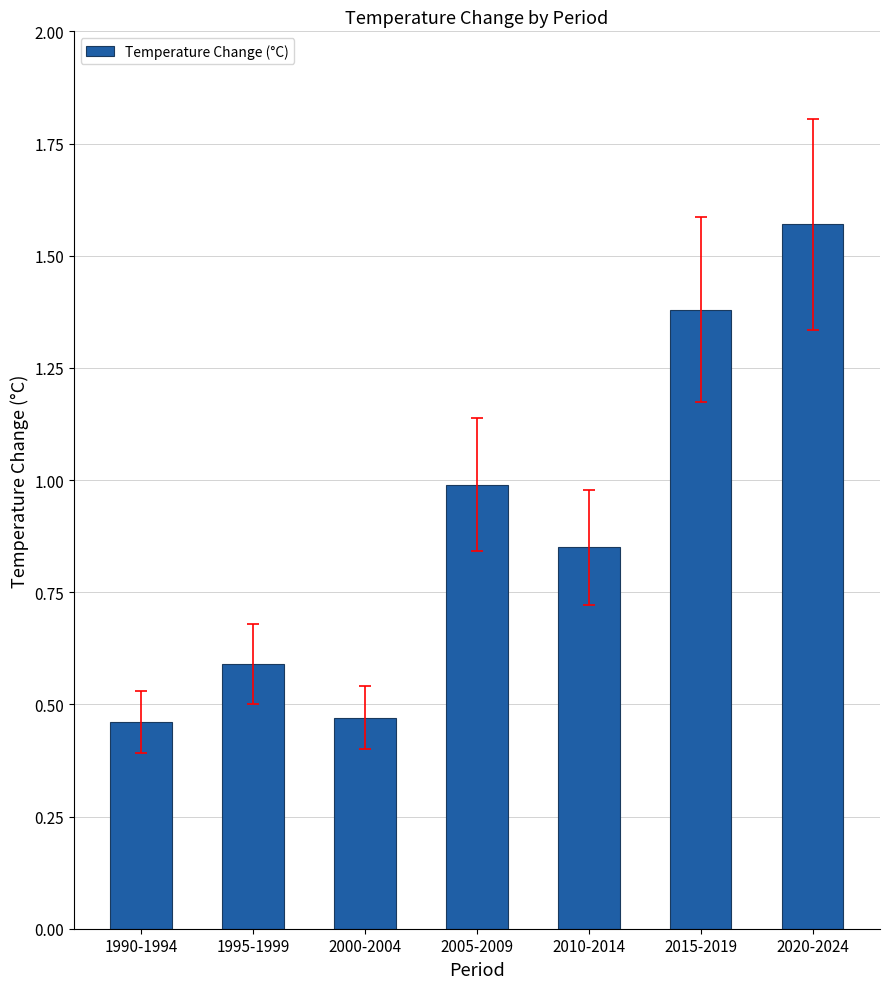

What is the difference between the maximum and minimum values?

1.1